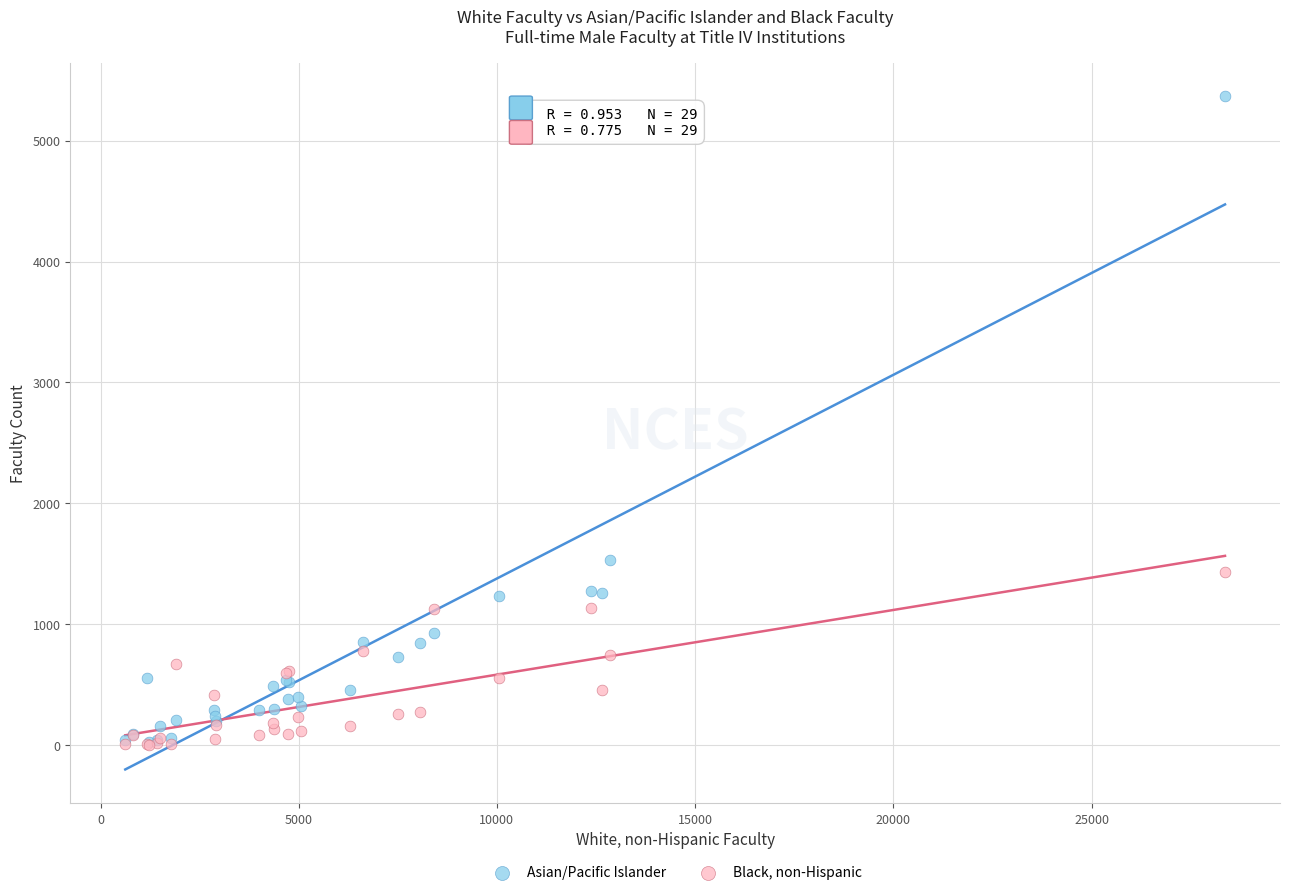

Which series has the largest Y range (max minus min)?

Asian/Pacific Islander